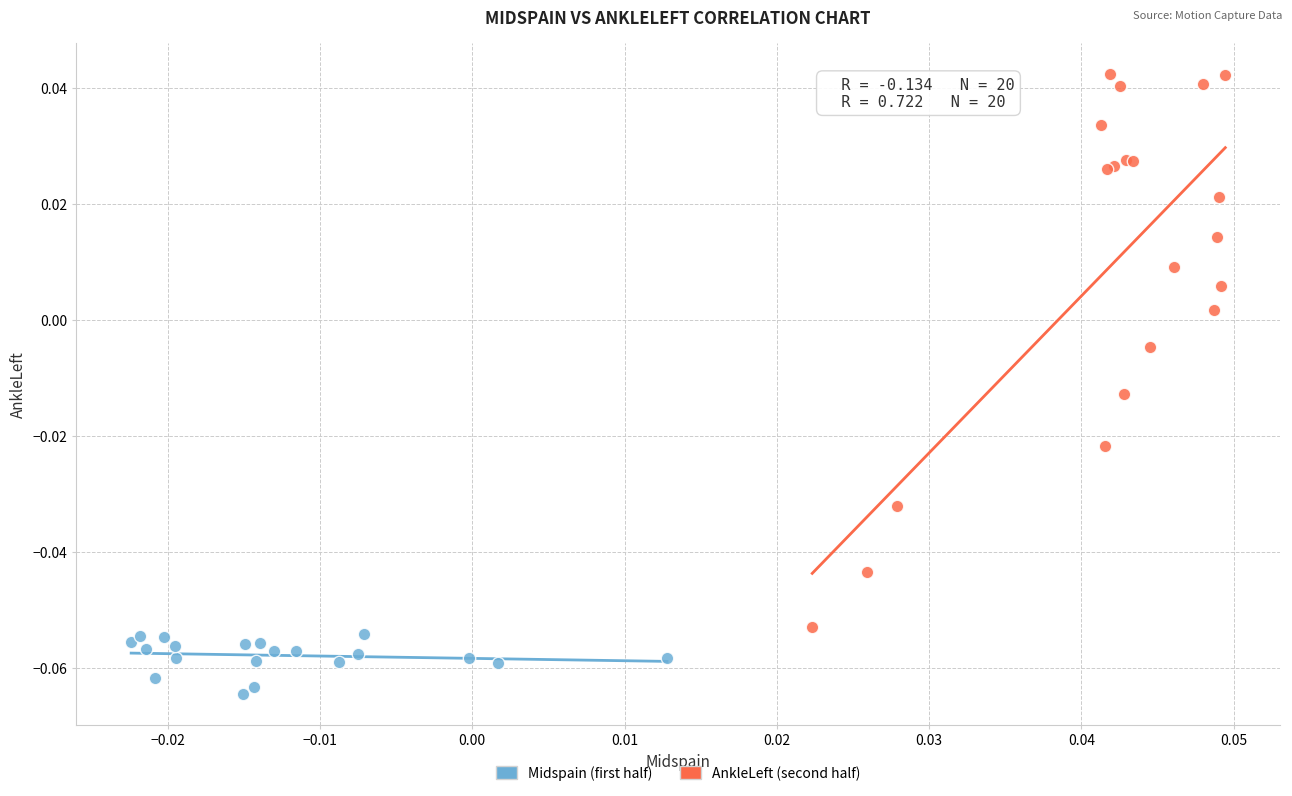

Which series has the largest Y range (max minus min)?

AnkleLeft (second half)